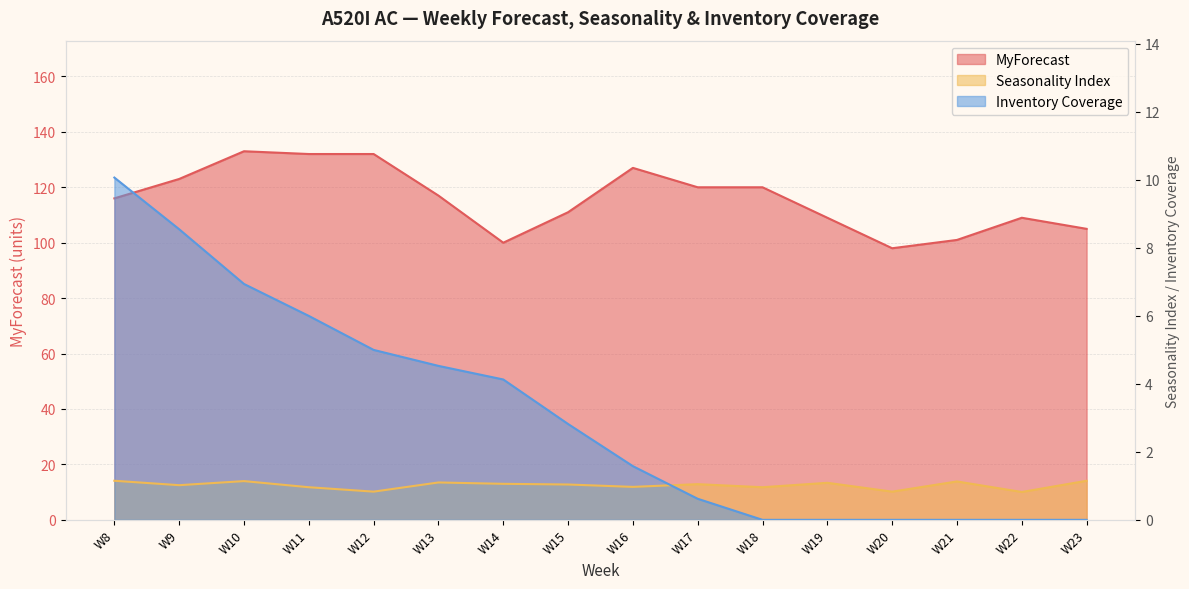

True or false: Seasonality Index has more than 0 points higher than both neighbors.

True